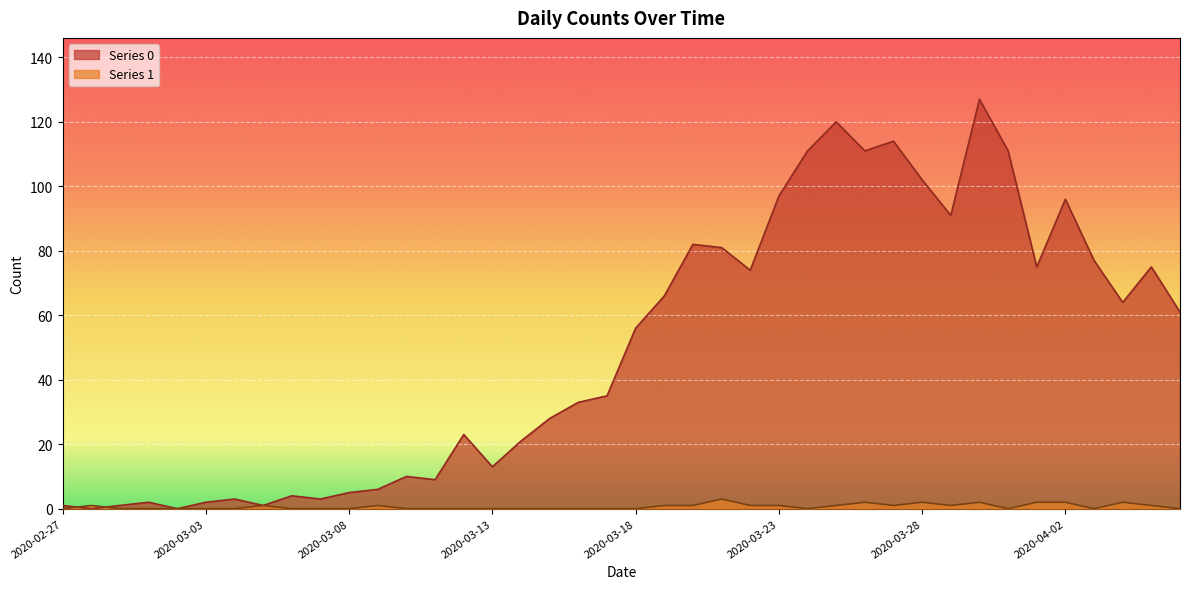

What are all the series names shown in the legend?

Series 0, Series 1